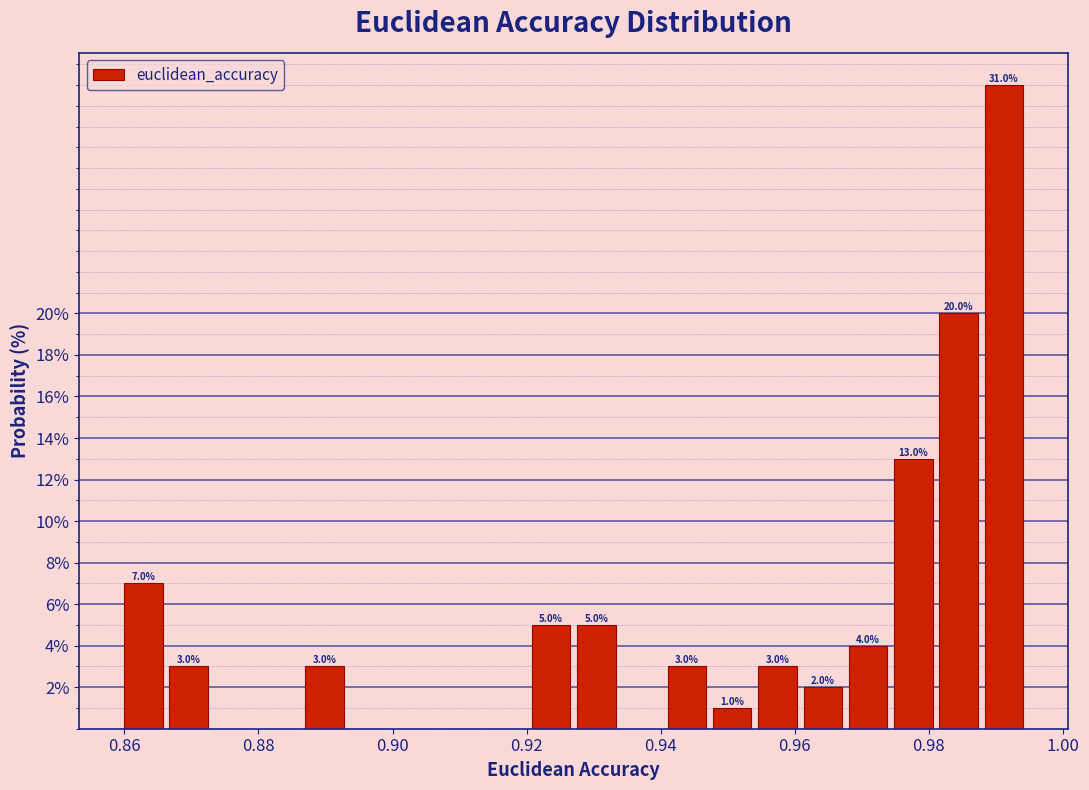

Read against the x-axis, roughly where is the centre of the tallest bar?

0.992